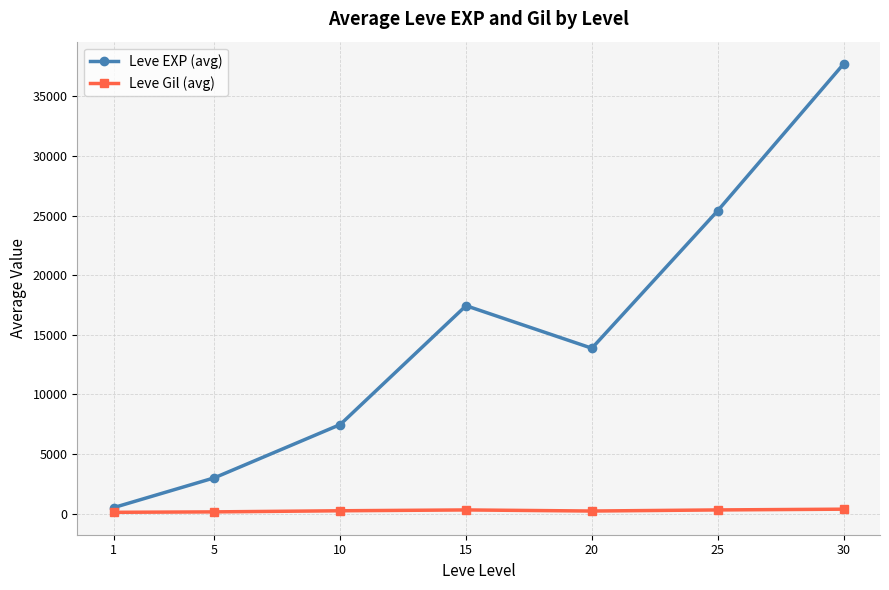

What is the value of the Leve EXP (avg) point at the 3rd from the left?

7475.0